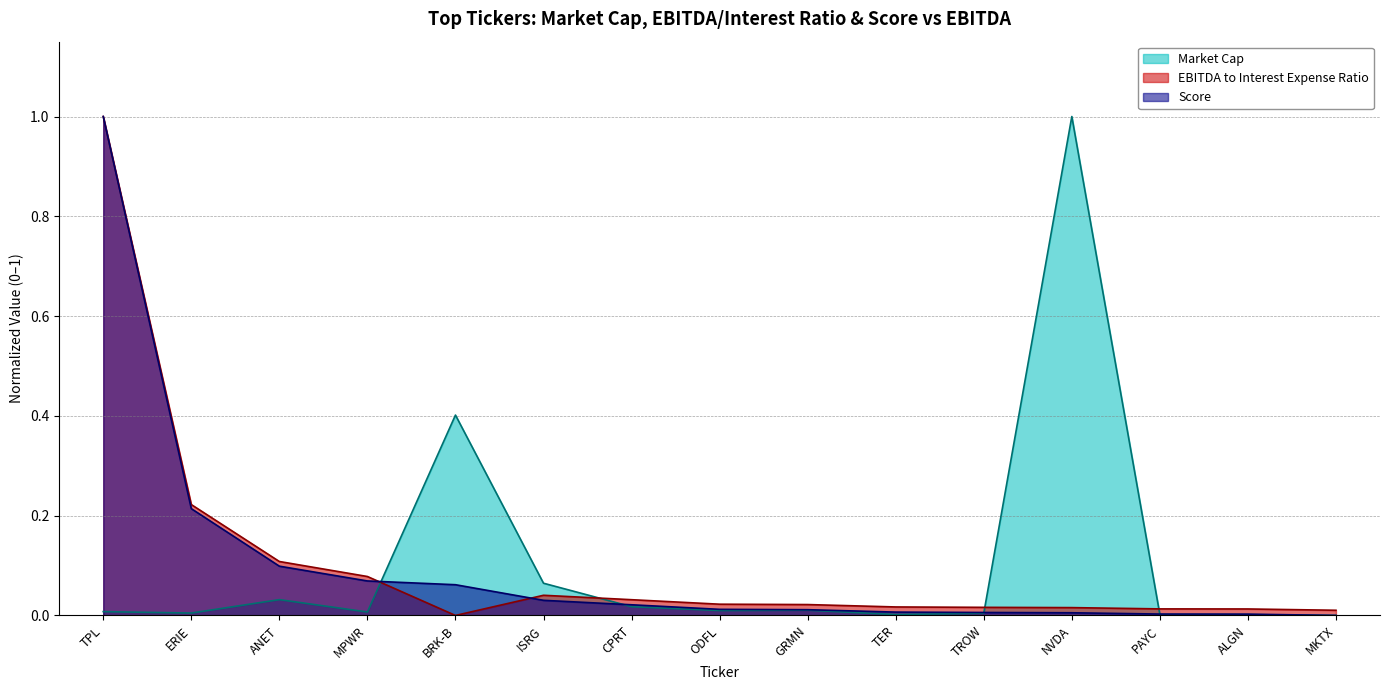

Which category has the highest value across all series?

NVDA